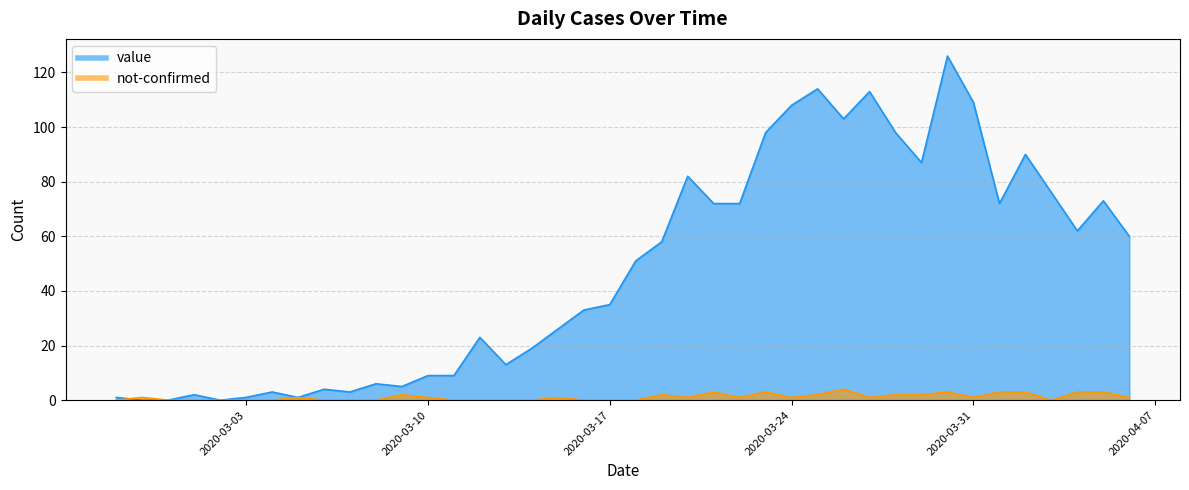

What is the sum of all not-confirmed values?

45